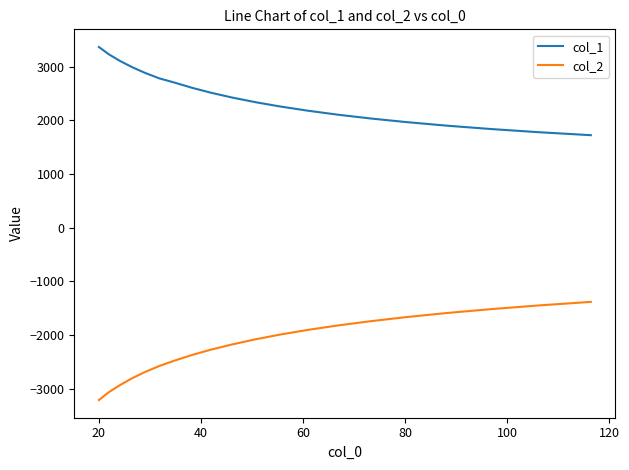

Rank the series by their average value, from highest to lowest.

col_1, col_2